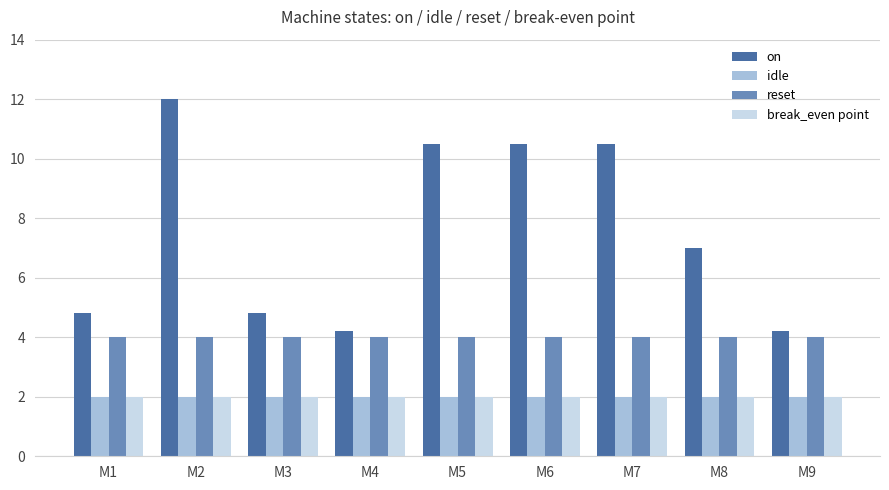

What value does the break_even point series have at M7?

2.0